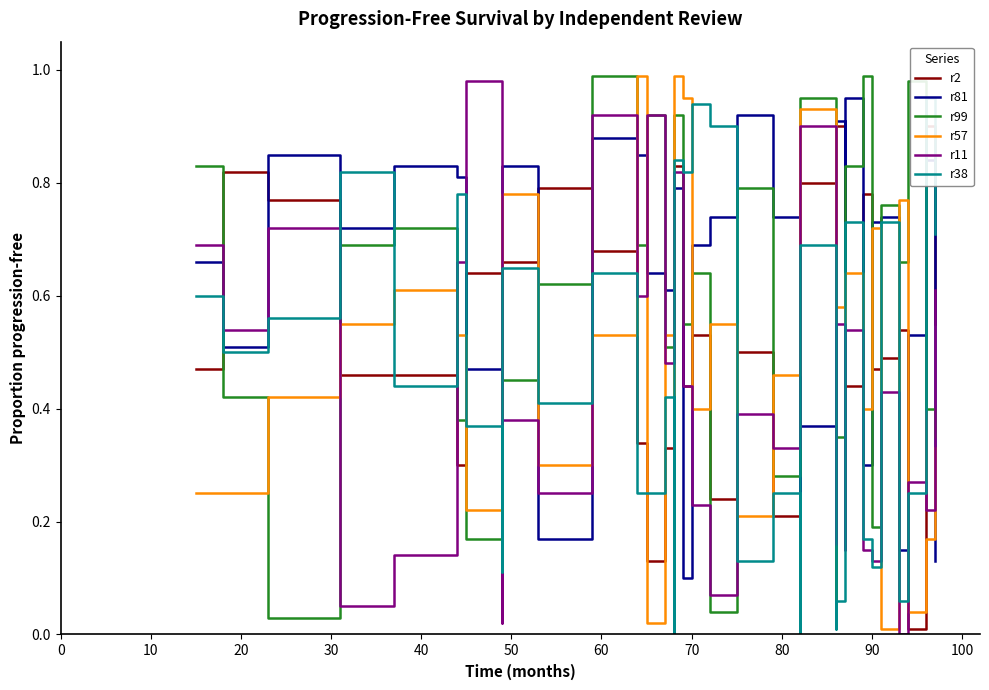

True or false: r2 has a value of 1.2 at 10.

False